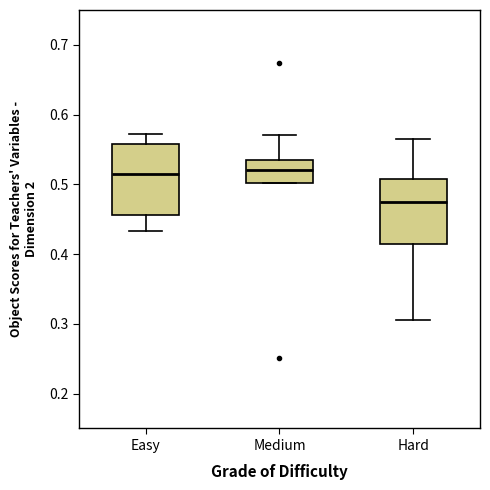

Reading left to right, read every box against the y-axis: the position of its median line, the range the box covers, and the ends of its whiskers. The values are not printed on the chart, so give them approximately, as read against the axis.

Easy: median 0.51, box 0.46 to 0.56, whiskers 0.43 to 0.57
Medium: median 0.52, box 0.50 to 0.53, whiskers 0.50 to 0.57
Hard: median 0.47, box 0.41 to 0.51, whiskers 0.31 to 0.57